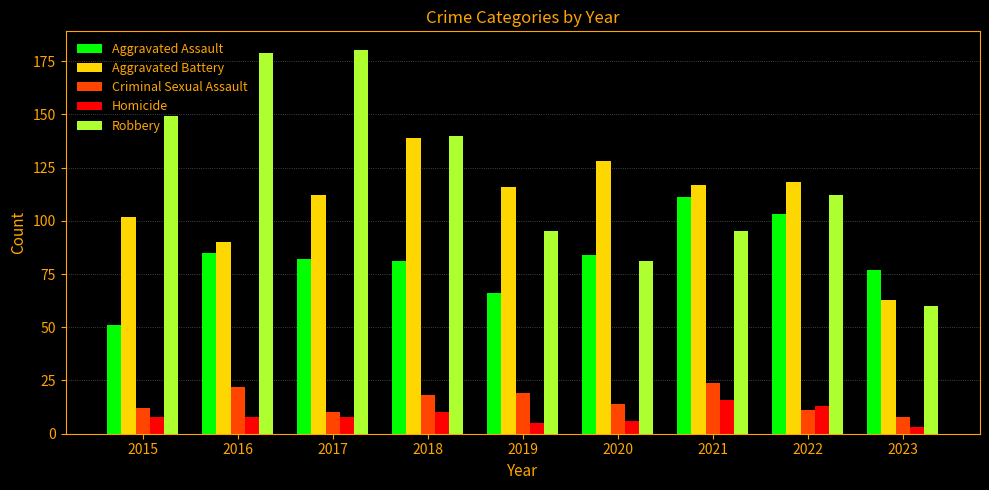

What is the total value across all series at 2016?

384